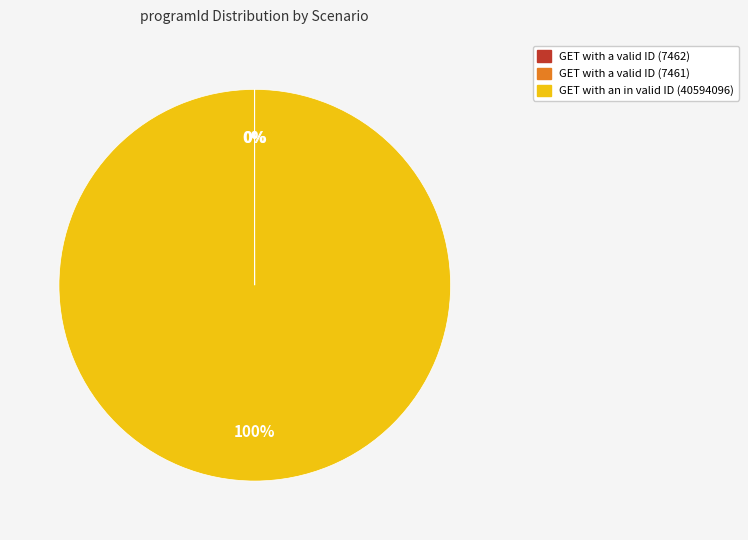

Which slice is the largest?

GET with an in valid ID (40594096)